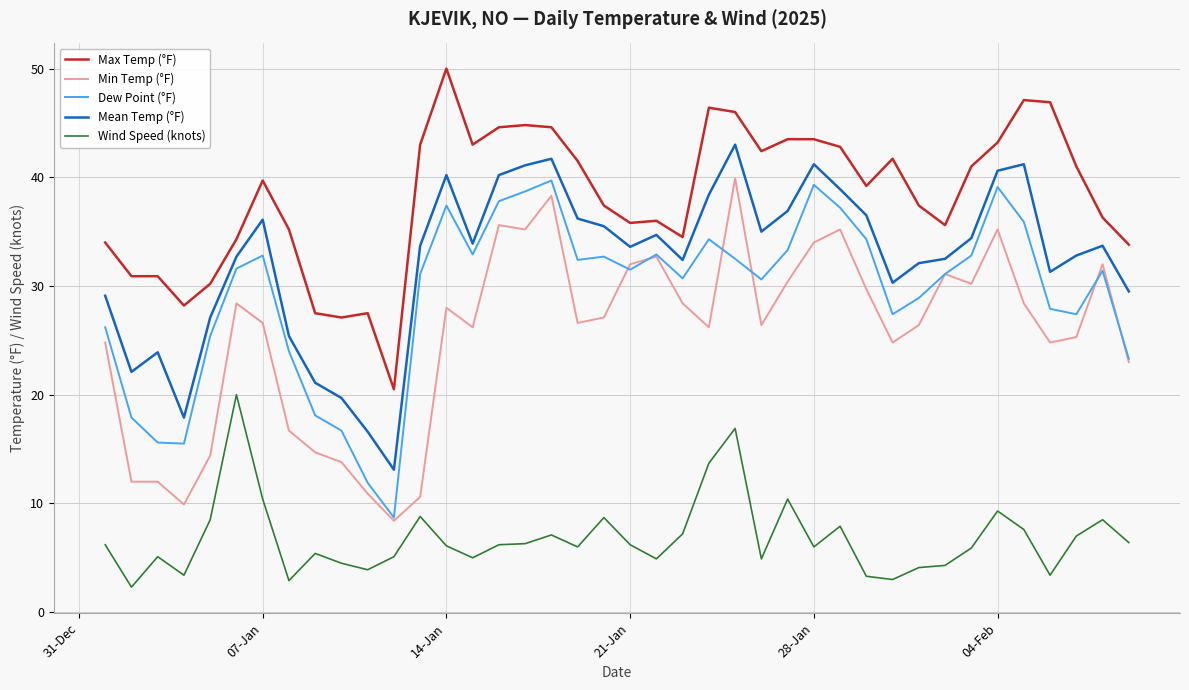

True or false: Mean Temp (°F) and Max Temp (°F) intersect in this chart.

False